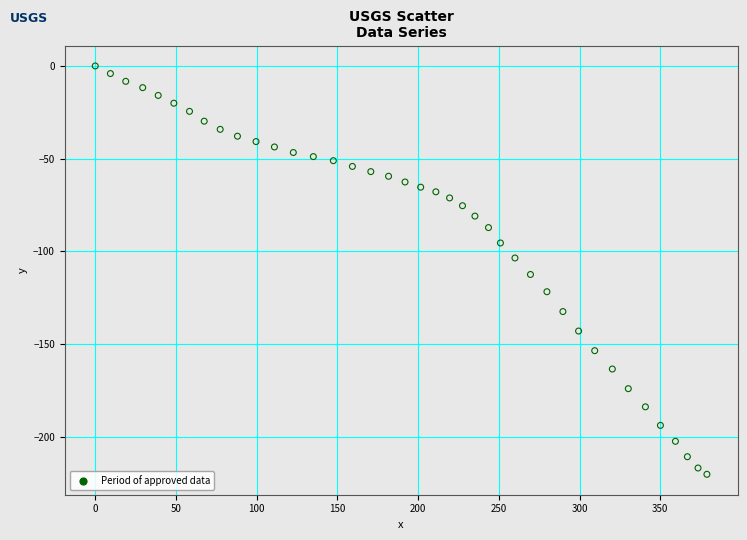

What is the range of X values (max minus min)?

378.9